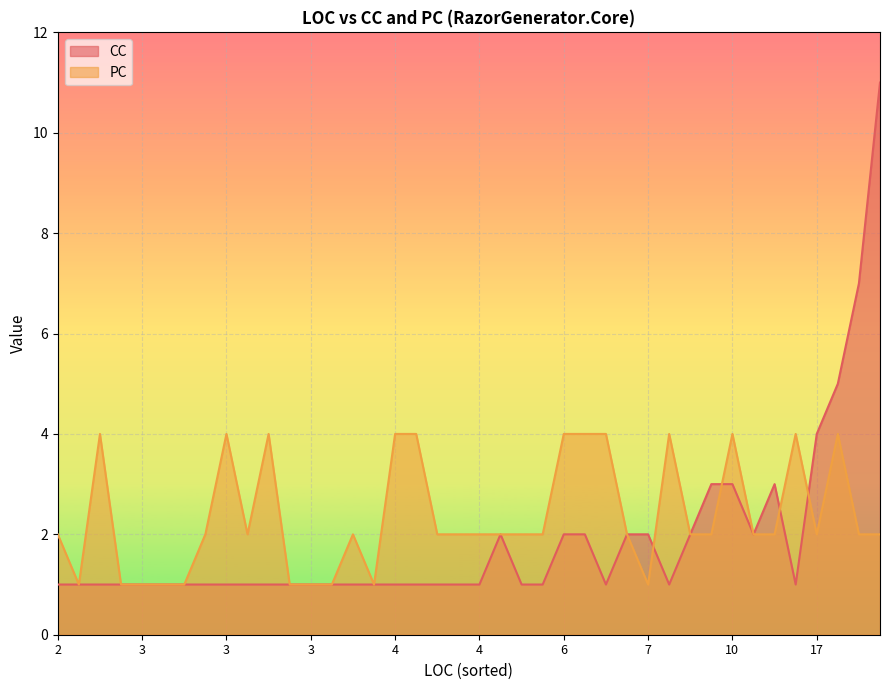

Does the chart display data point markers on the line(s)?

No